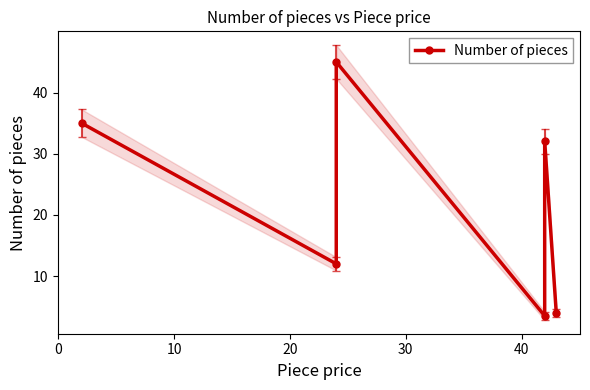

Reading left to right, what are all the values shown in this chart?

35.0	12.0	45.0	3.5	32.0	4.0